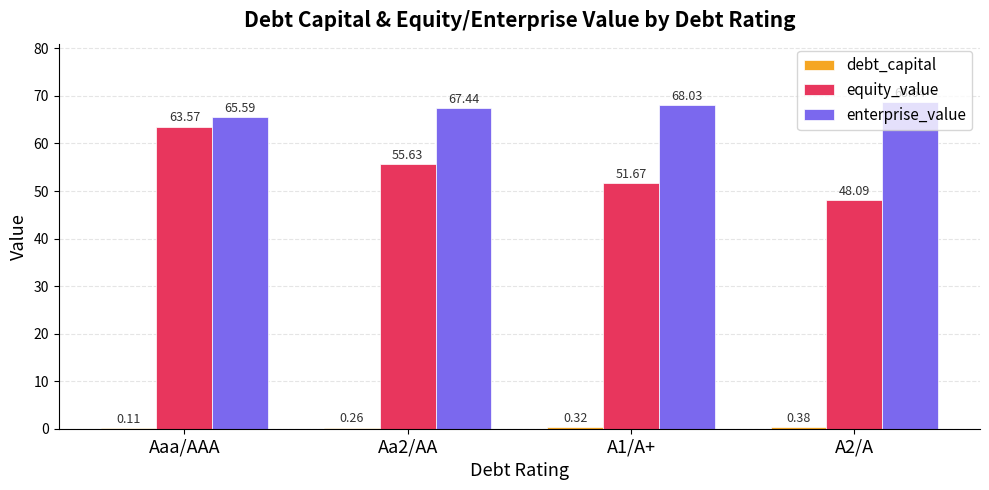

What is the sum of all enterprise_value values?

269.7